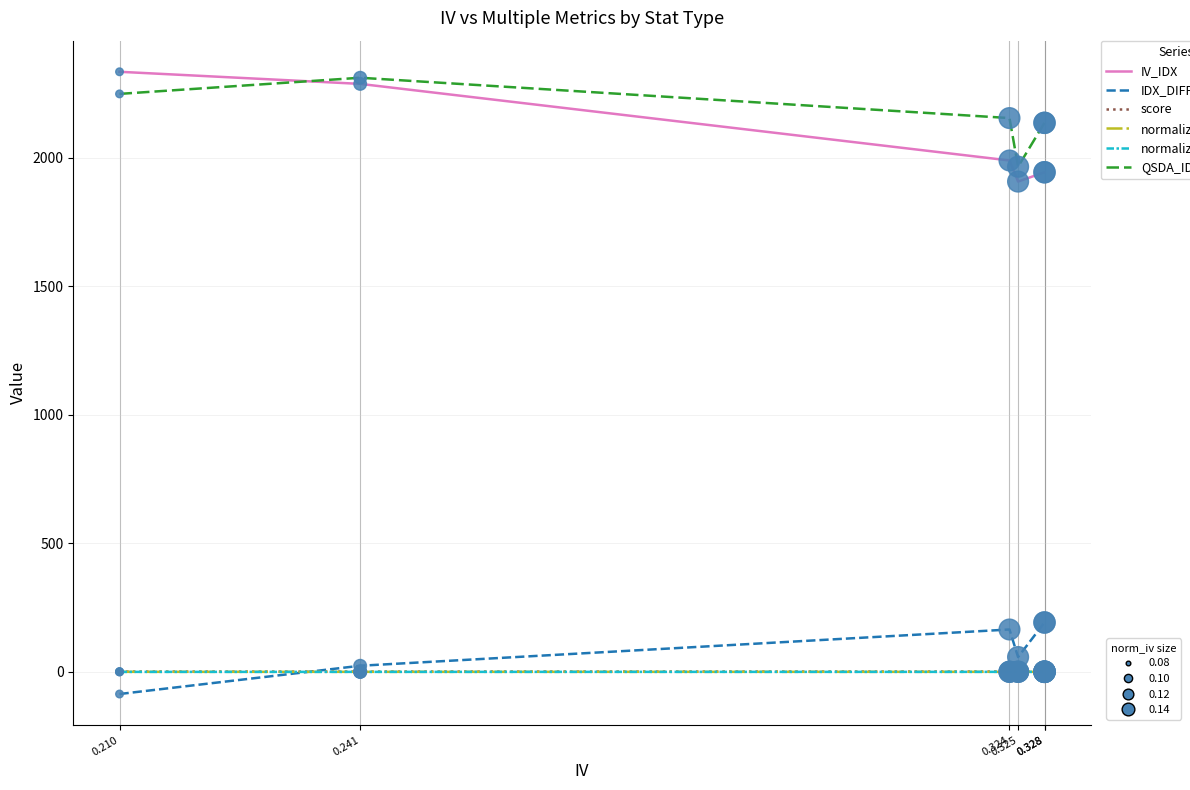

Which series has the largest Y range (max minus min)?

IV_IDX